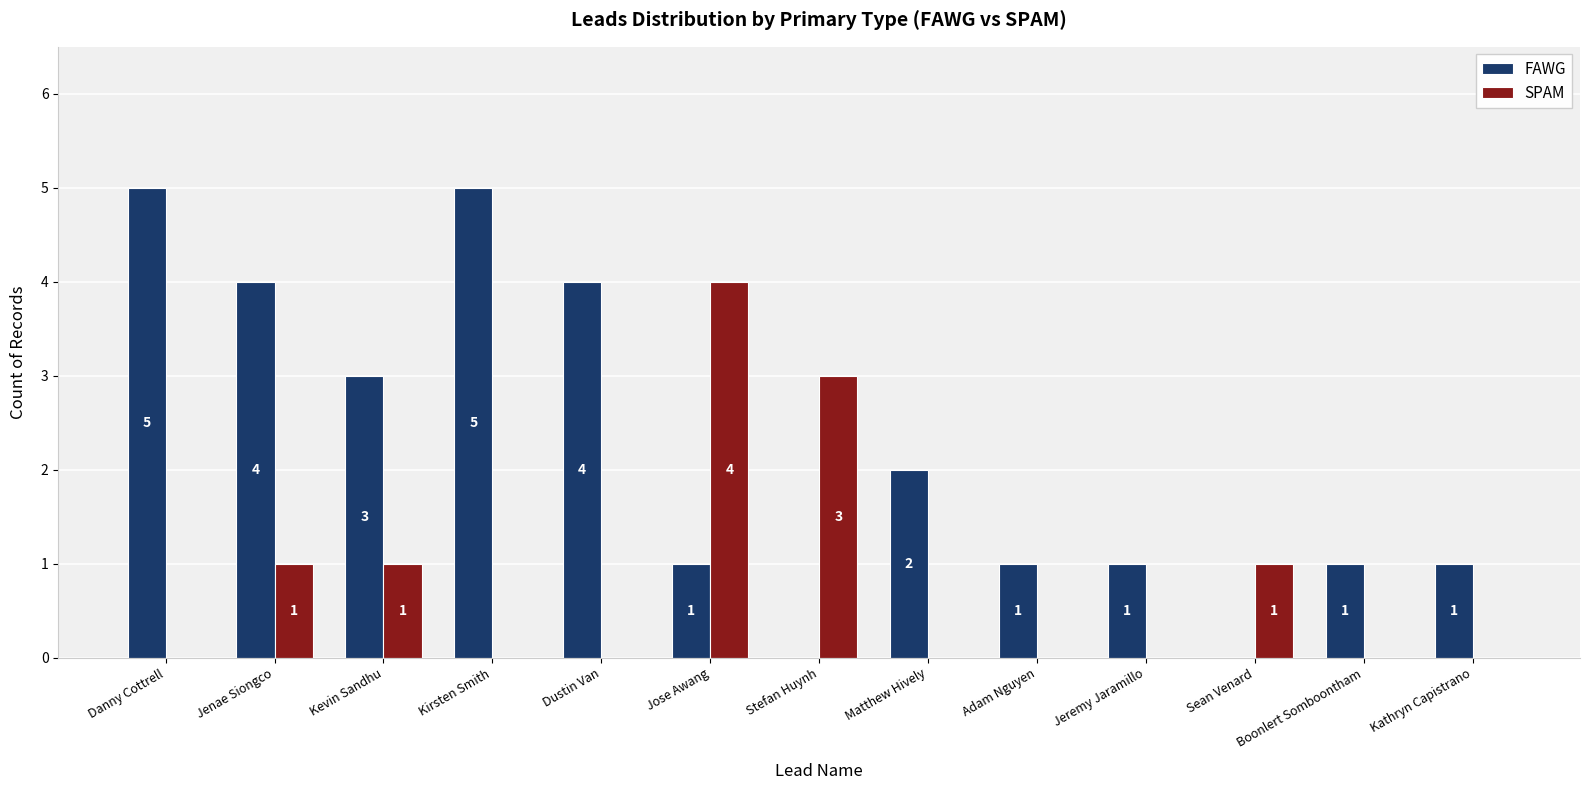

The SPAM series shows -2 at Boonlert Somboontham. True or false?

False